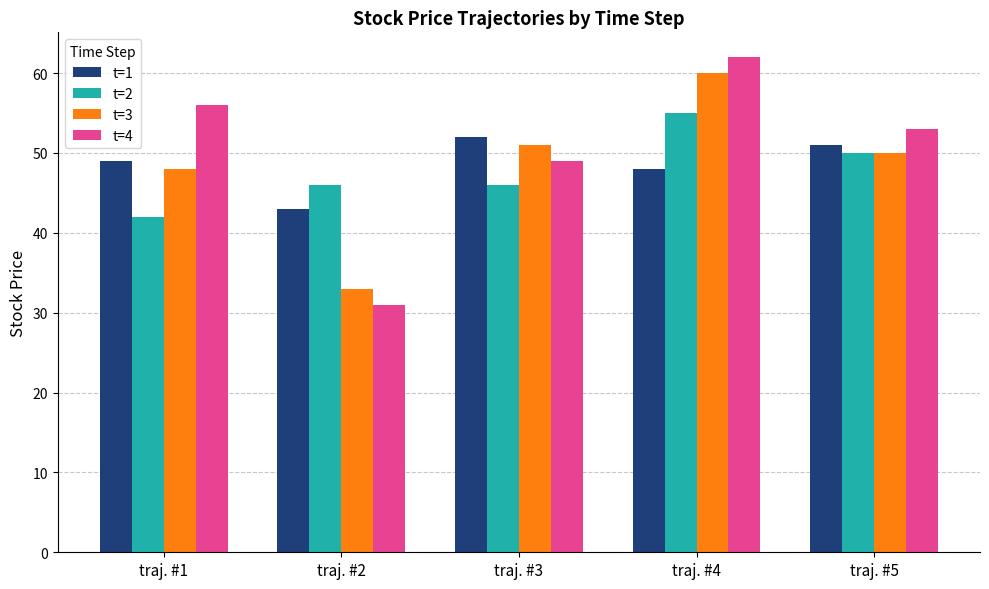

The value of t=2 at traj. #2 is 46. True or false?

True